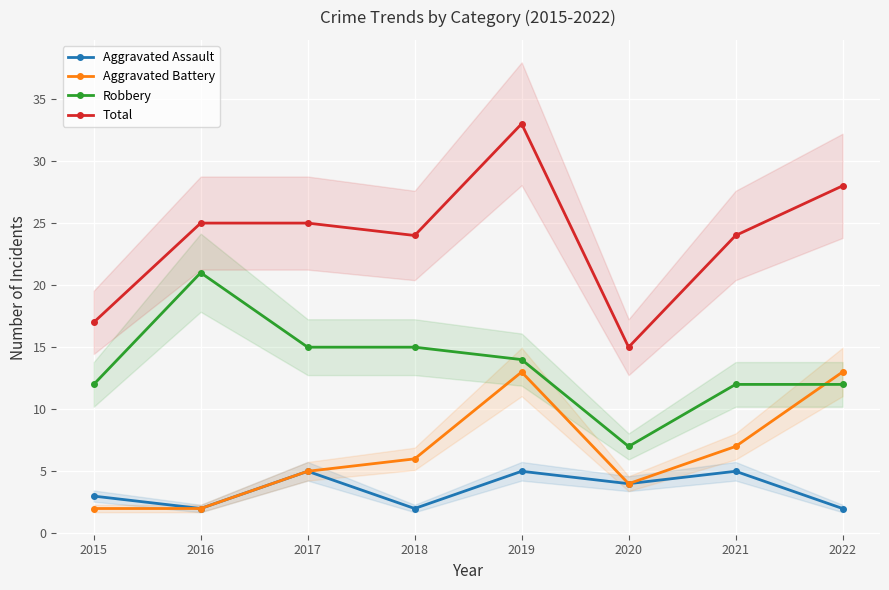

True or false: Total has more than 2 points higher than both neighbors.

False